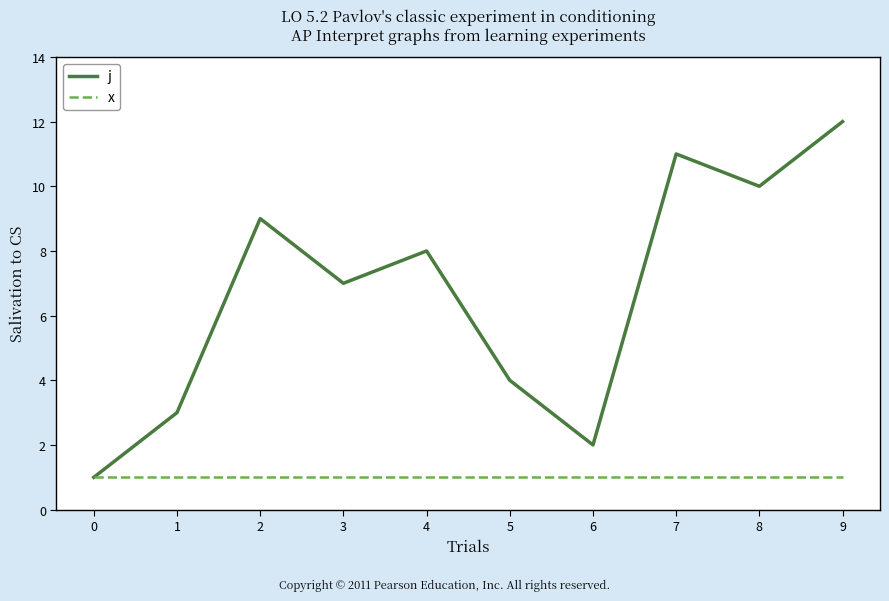

What is the total value across all series at 5?

5